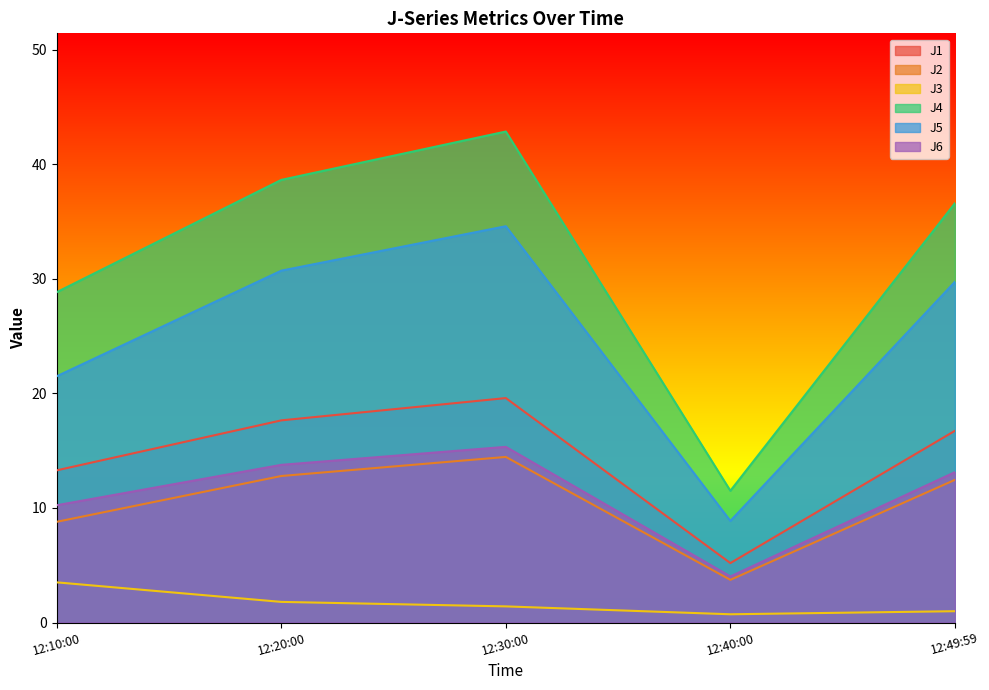

Reading left to right, list all the values displayed in this chart.

J1: 13.3	17.6	19.6	5.2	16.7
J2: 8.8	12.8	14.5	3.7	12.4
J3: 3.5	1.8	1.4	0.7	1.0
J4: 28.8	38.6	42.8	11.5	36.6
J5: 21.5	30.7	34.6	8.9	29.7
J6: 10.2	13.8	15.3	4.0	13.1